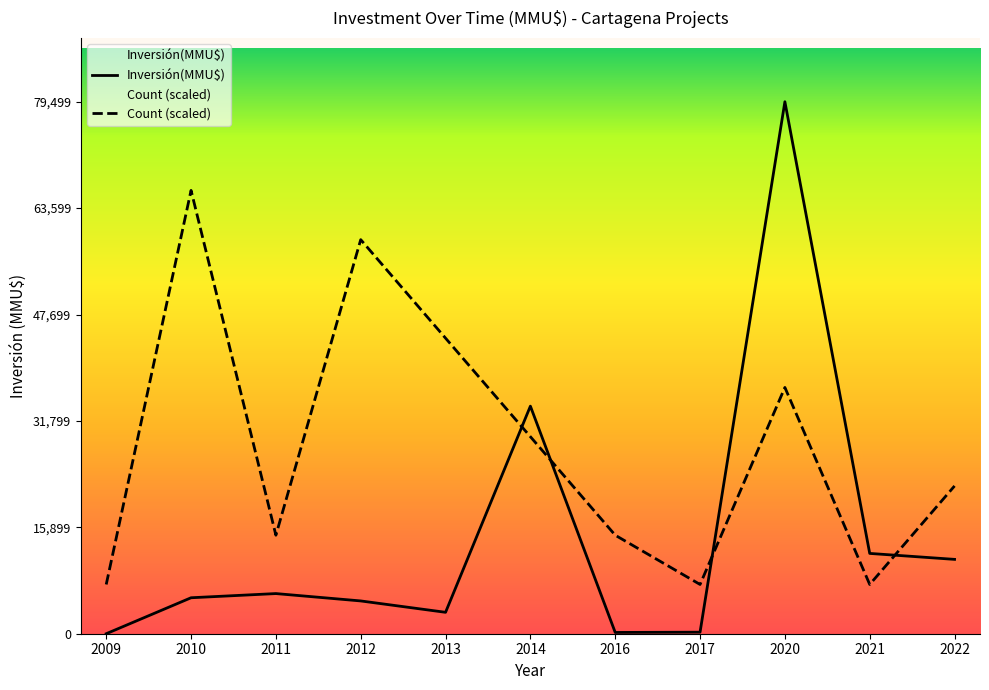

At which category is the sum across all series the highest?

2020